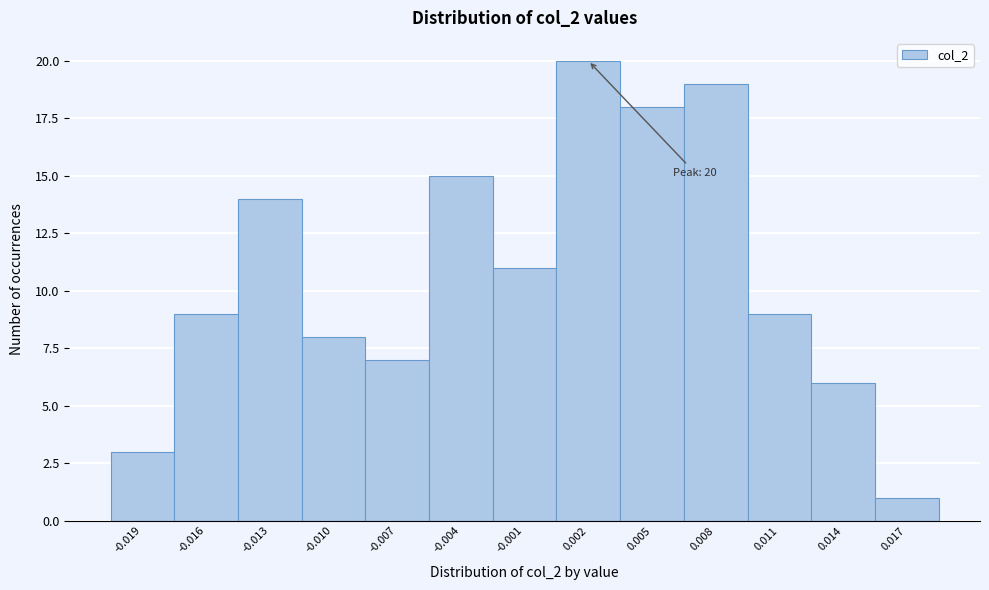

Reading right to left, extract all data points from this chart.

0.017=1	0.014=6	0.011=9	0.008=19	0.005=18	0.002=20	-0.001=11	-0.004=15	-0.007=7	-0.010=8	-0.013=14	-0.016=9	-0.019=3